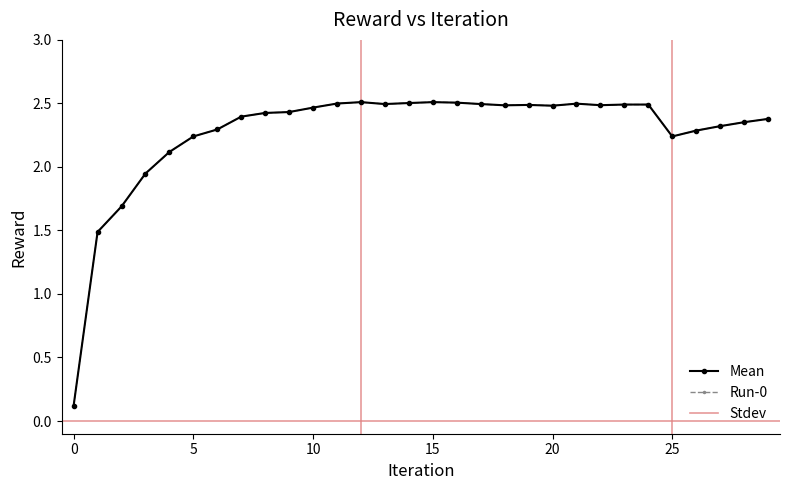

True or false: Mean has more than 2 interior local peaks.

True